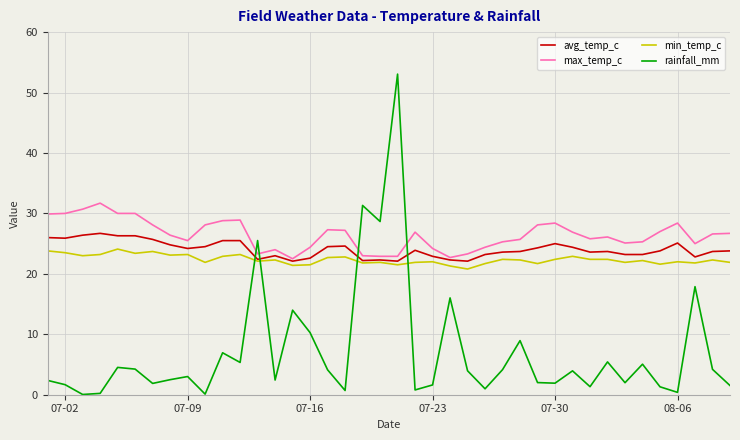

List the series in order of their peak value, highest first.

rainfall_mm, max_temp_c, avg_temp_c, min_temp_c